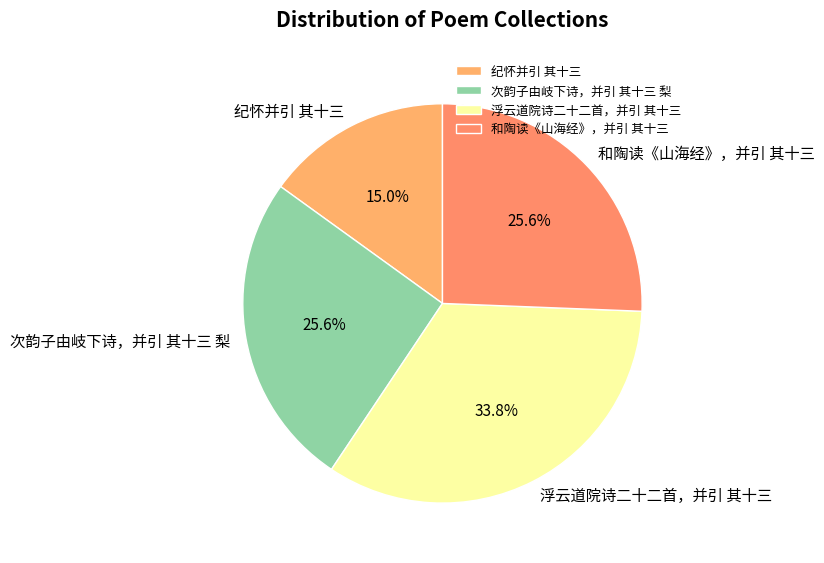

To the nearest percent, what is the combined percentage of 纪怀并引 其十三 and 和陶读《山海经》，并引 其十三?

41%